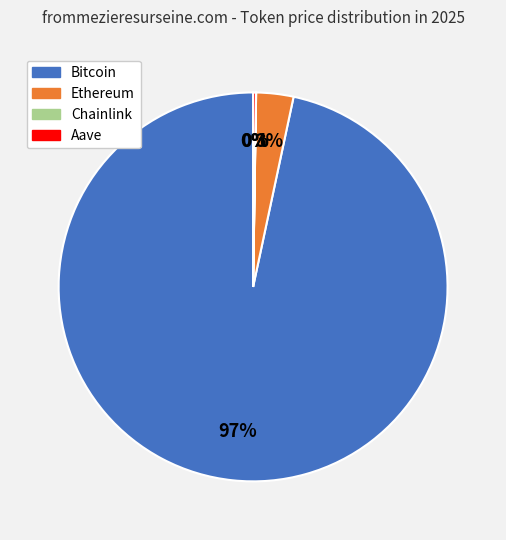

To the nearest percent, what is the average slice percentage?

25%